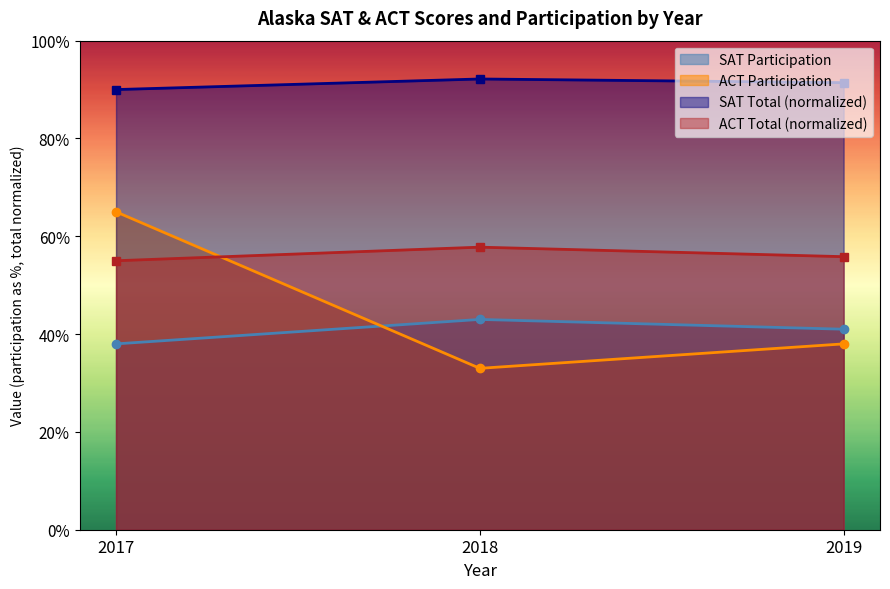

What is the average value of the SAT Participation series?

0.4